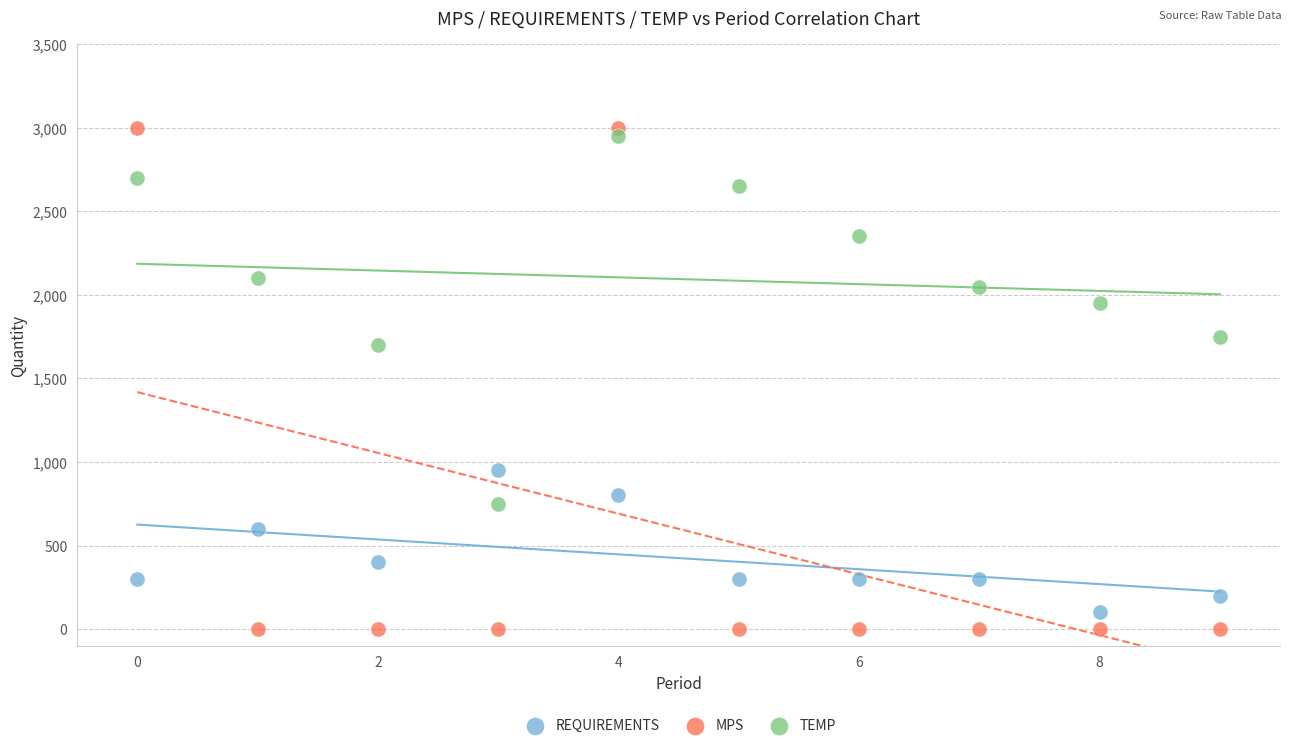

Across all series, what Y value is closest to 1500?

1700